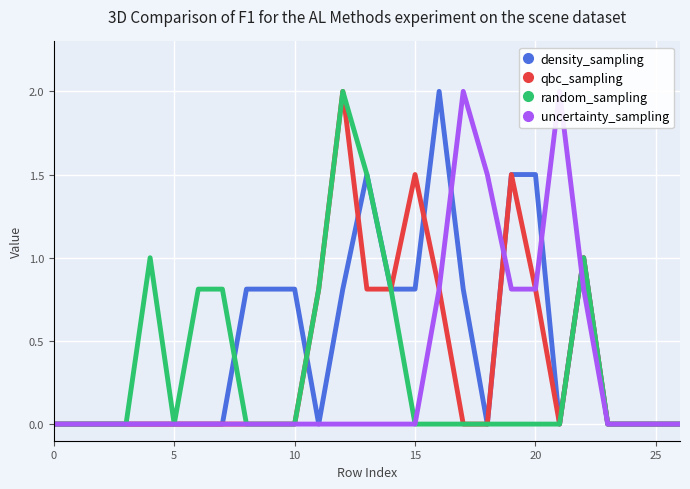

Read the density_sampling value at 20.

1.5